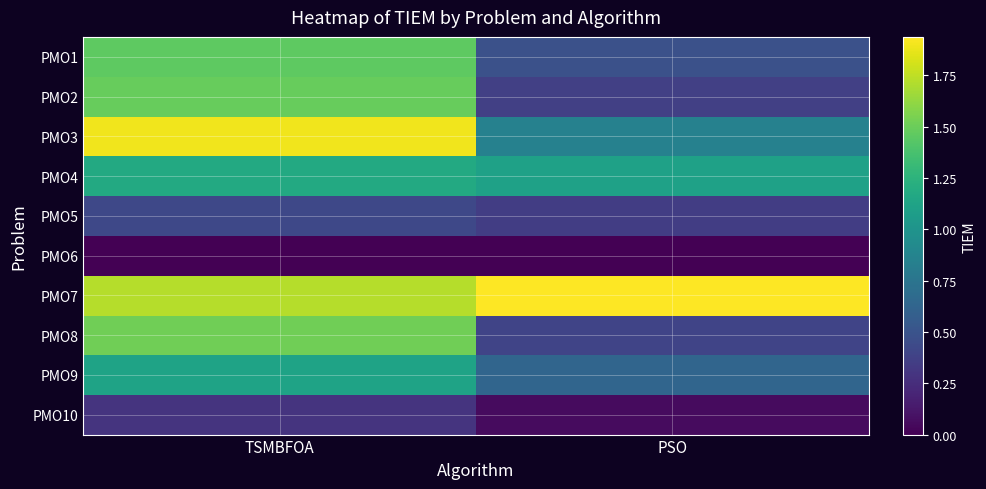

What is the difference between the highest and lowest values at TSMBFOA?

1.9